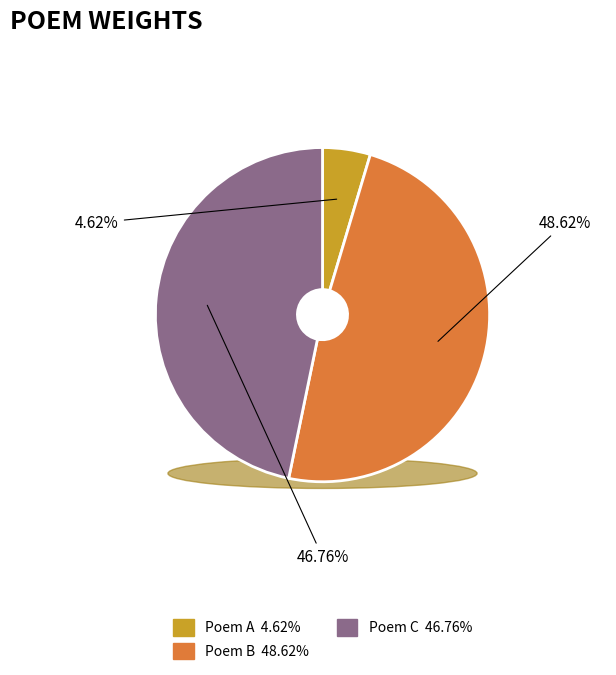

Do 子肃示九日山谷间怀兄弟三诗因怀子进子仪次韵并呈子肃 and 宣和甲辰三月三日山谷寺偶成是时欲下长芦也 together represent more than half of the pie?

Yes